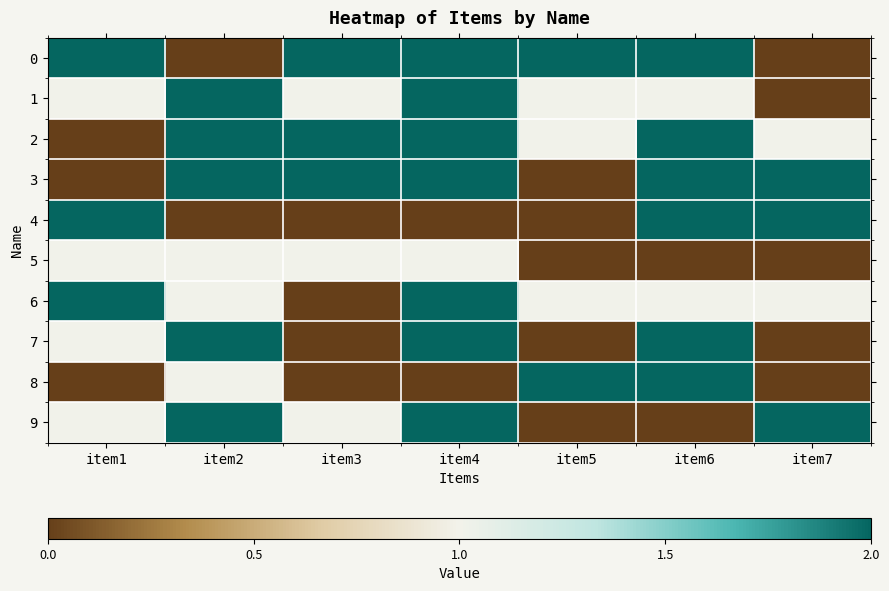

Reading left to right, extract all data points from this chart.

0: item1=2	item2=0	item3=2	item4=2	item5=2	item6=2	item7=0
1: item1=1	item2=2	item3=1	item4=2	item5=1	item6=1	item7=0
2: item1=0	item2=2	item3=2	item4=2	item5=1	item6=2	item7=1
3: item1=0	item2=2	item3=2	item4=2	item5=0	item6=2	item7=2
4: item1=2	item2=0	item3=0	item4=0	item5=0	item6=2	item7=2
5: item1=1	item2=1	item3=1	item4=1	item5=0	item6=0	item7=0
6: item1=2	item2=1	item3=0	item4=2	item5=1	item6=1	item7=1
7: item1=1	item2=2	item3=0	item4=2	item5=0	item6=2	item7=0
8: item1=0	item2=1	item3=0	item4=0	item5=2	item6=2	item7=0
9: item1=1	item2=2	item3=1	item4=2	item5=0	item6=0	item7=2